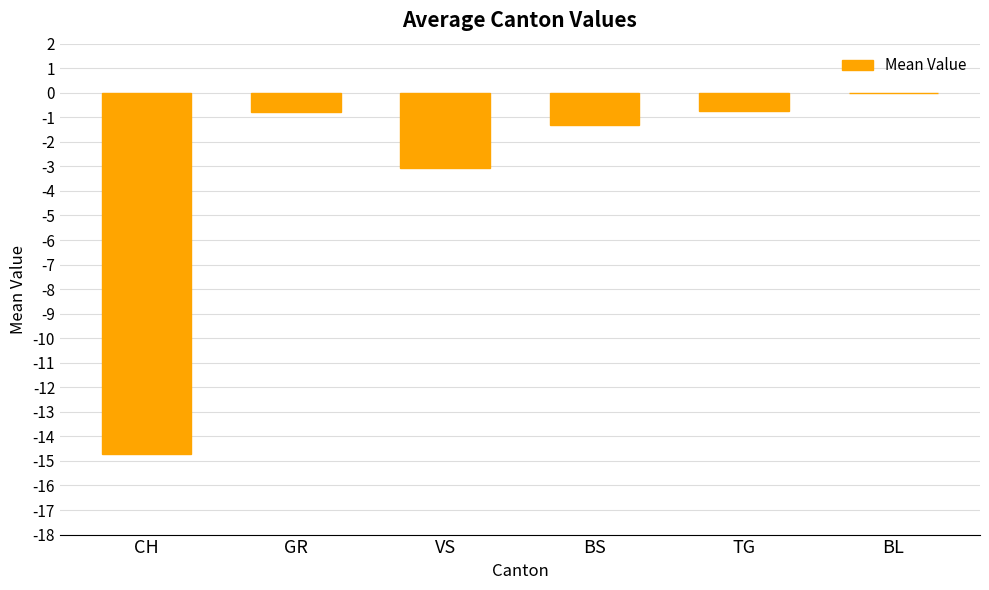

What is the sum of the values at BL and BS?

-1.3